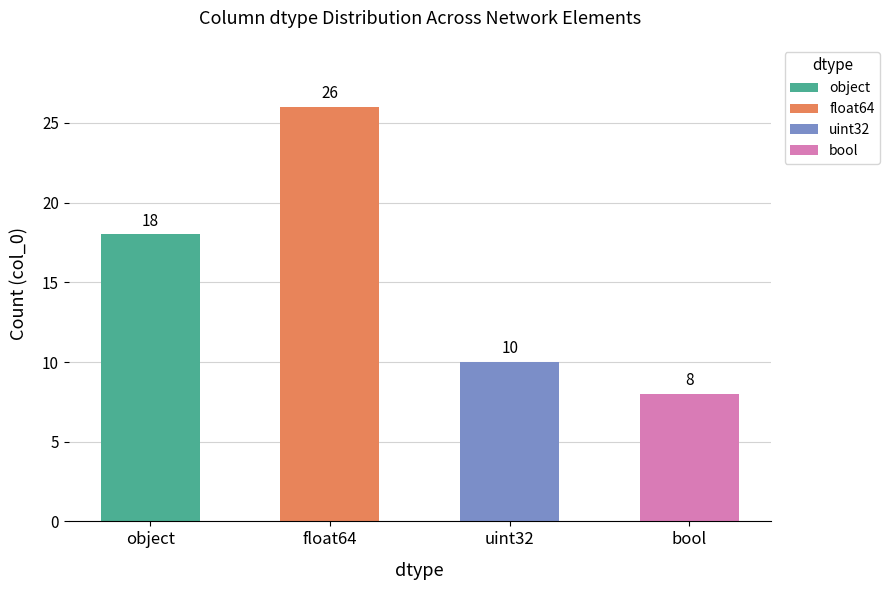

How many data points are above 18?

1